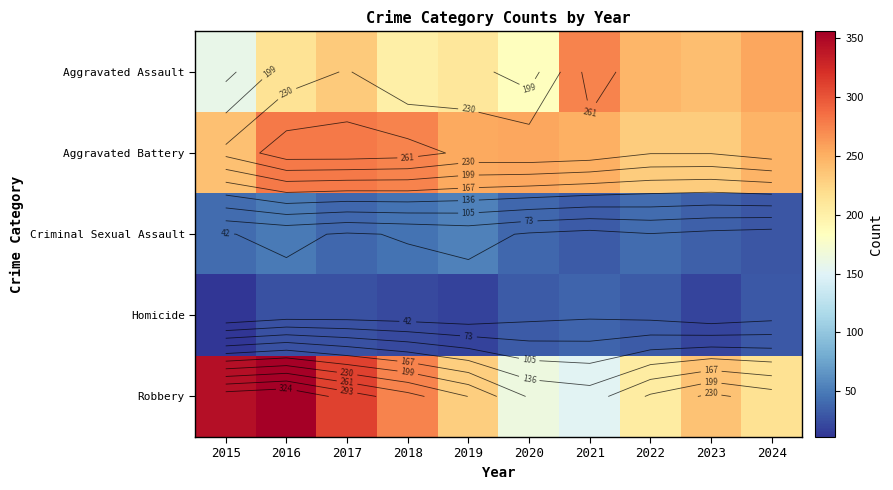

What is the average value of the Robbery series?

249